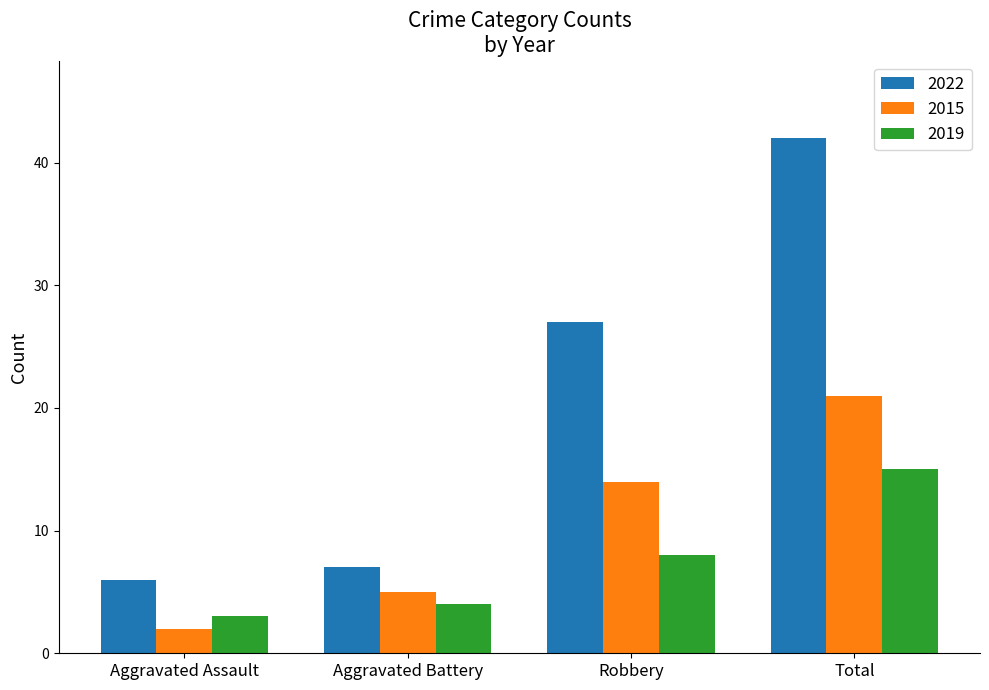

What is the sum of all 2022 values?

82